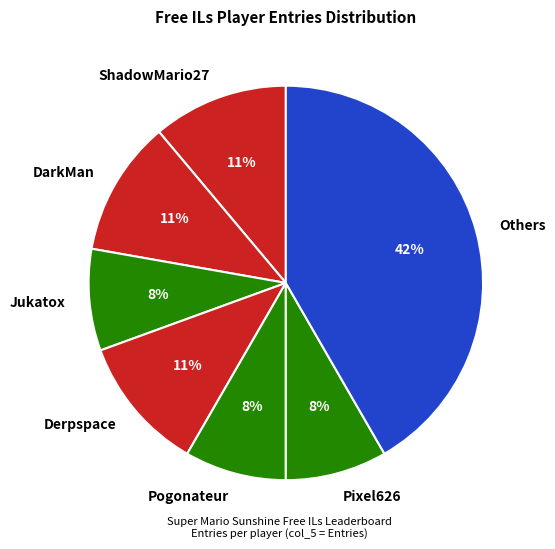

Do Others and DarkMan together represent more than half of the pie?

Yes